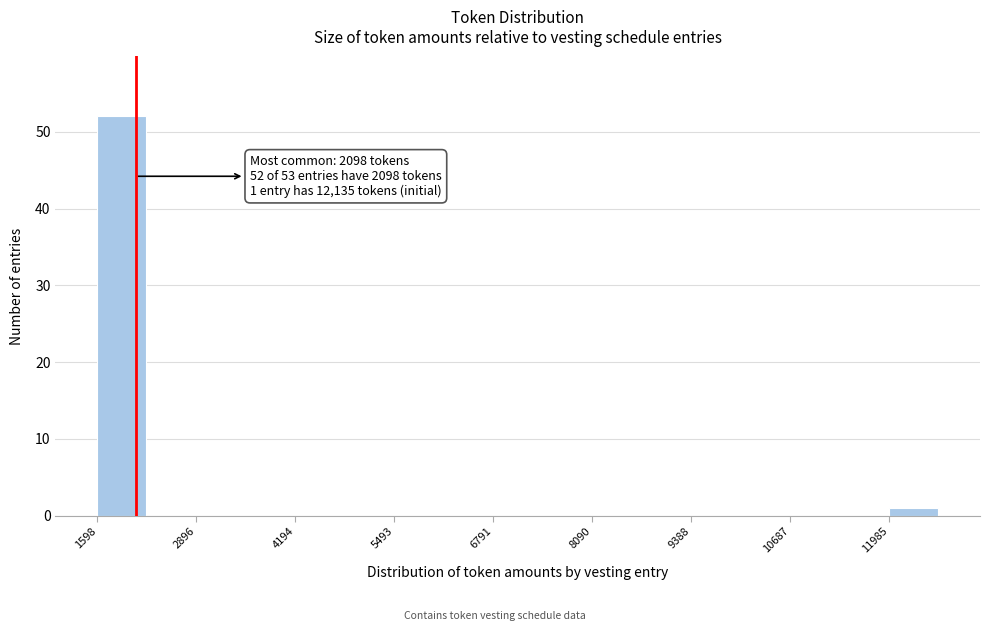

Read against the x-axis, roughly where is the centre of the tallest bar?

2000